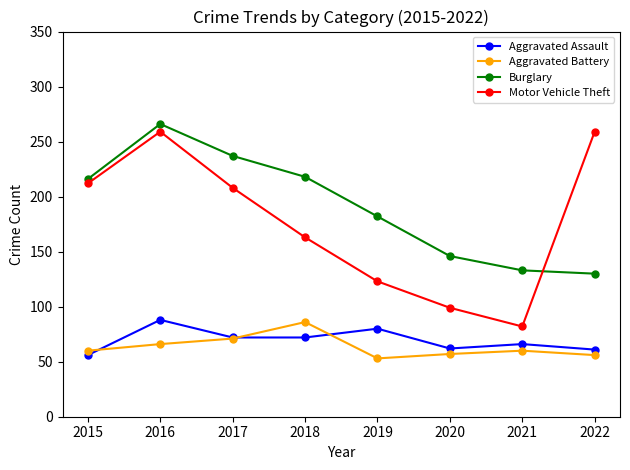

Is it true that Aggravated Battery equals 81 at 2022?

False